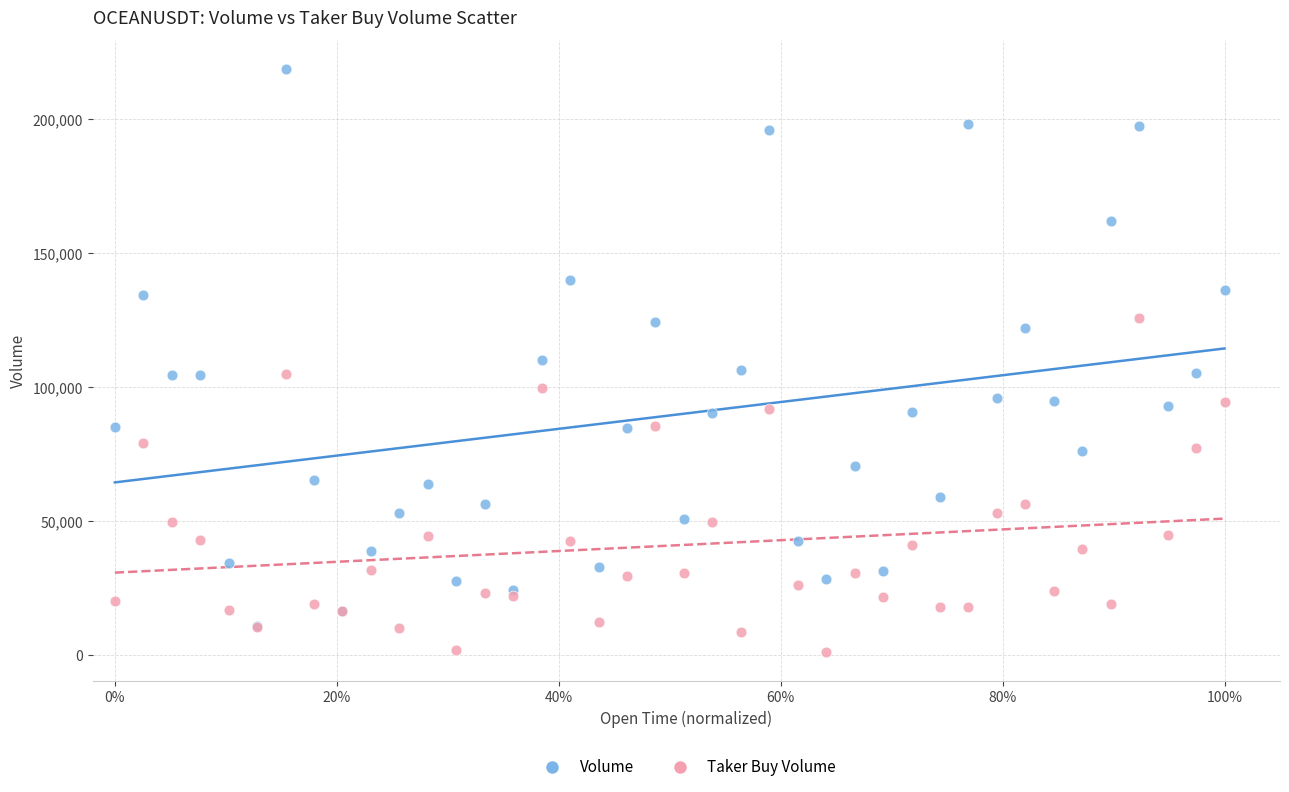

In the Volume series, what Y value is closest to 114618?

110226